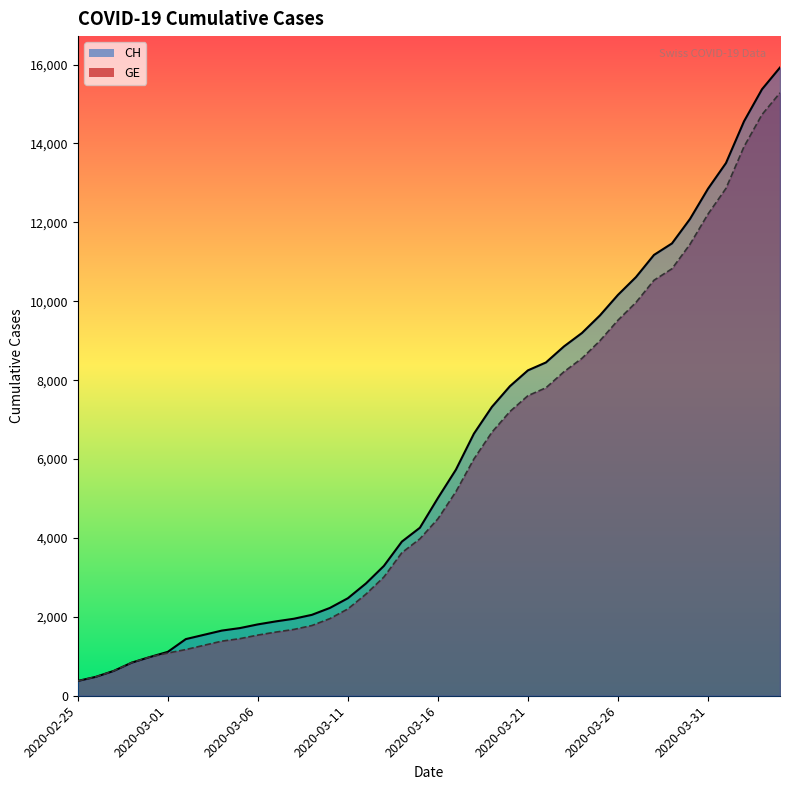

True or false: GE has more than 0 interior local peaks.

False